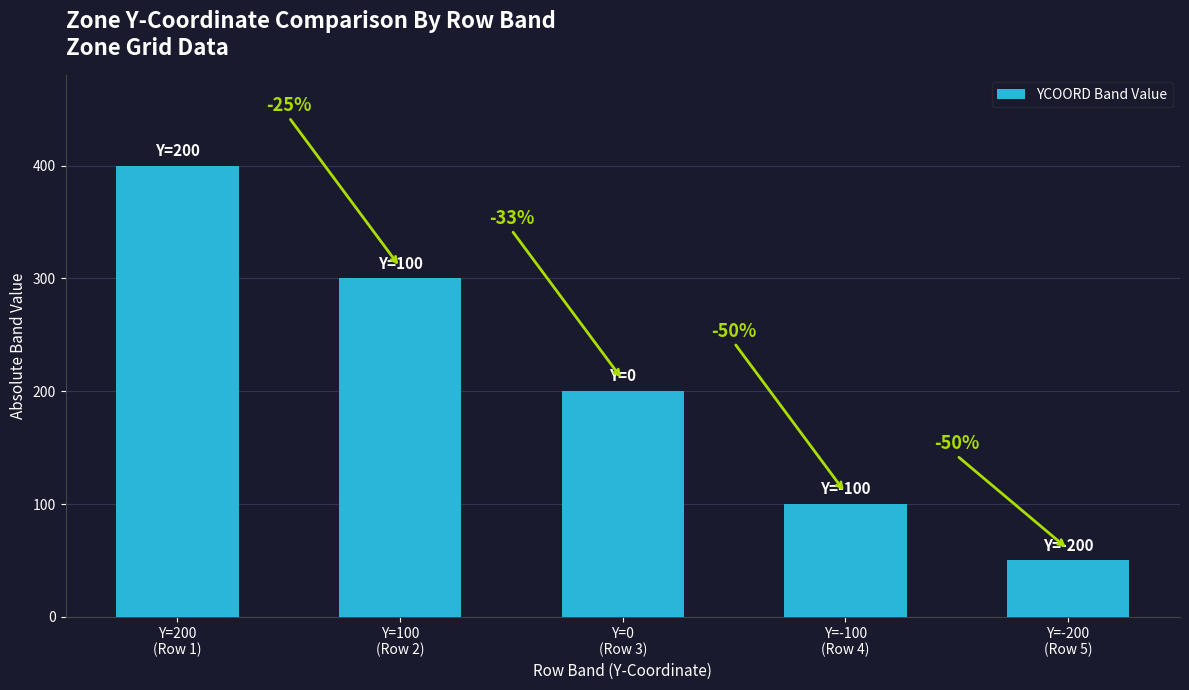

Approximately how many times larger is the value at Y=-100
(Row 4) compared to Y=-200
(Row 5)?

2.0